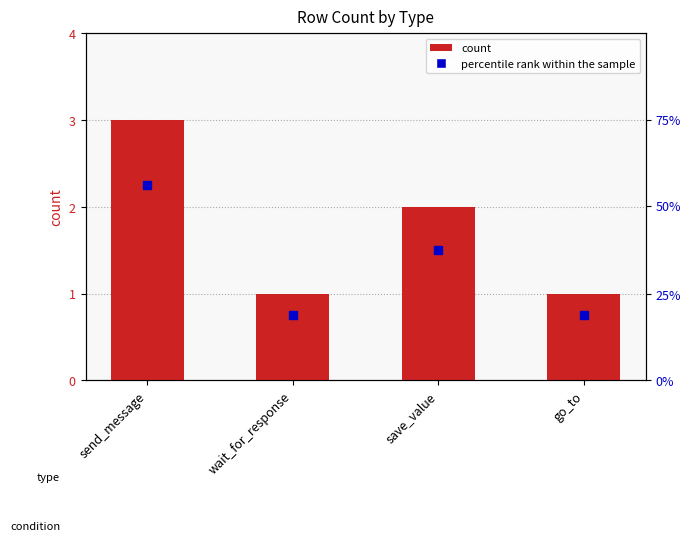

Approximately how many times larger is the value at go_to compared to send_message?

0.3